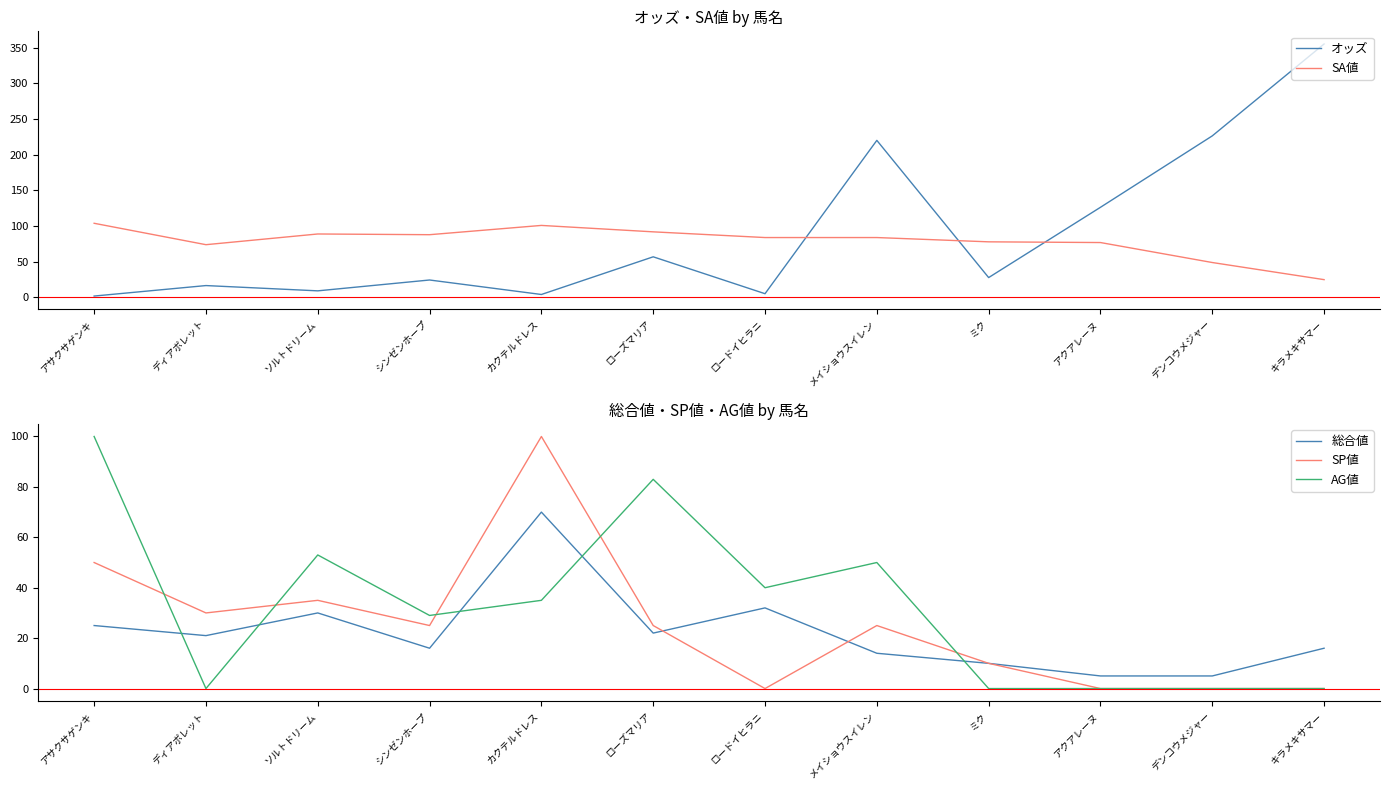

What is the value of the オッズ point at the 11th from the left?

226.5